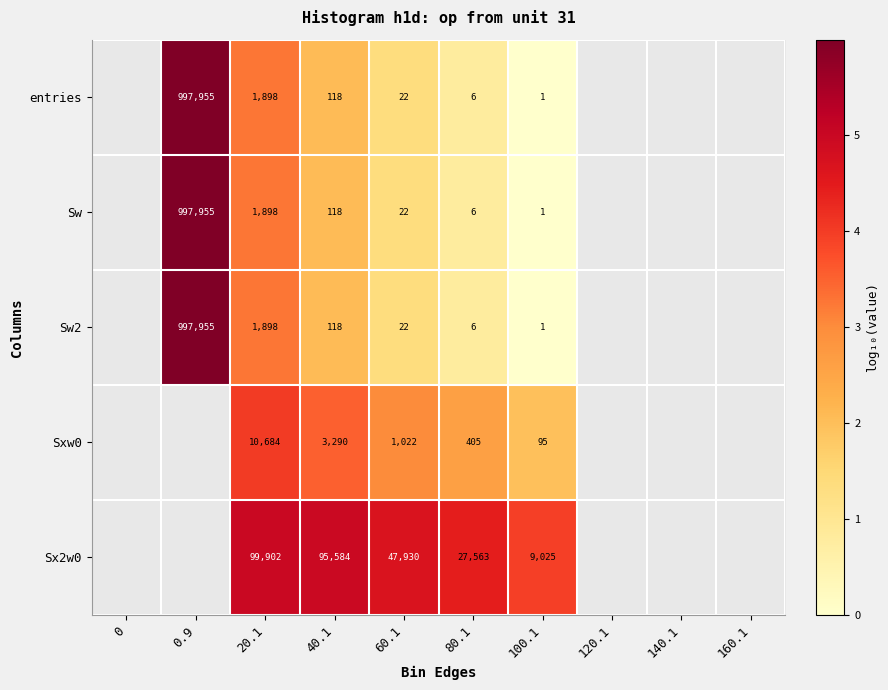

Is the value of entries at 40.1 greater than the value of Sw2 at 60.1?

Yes